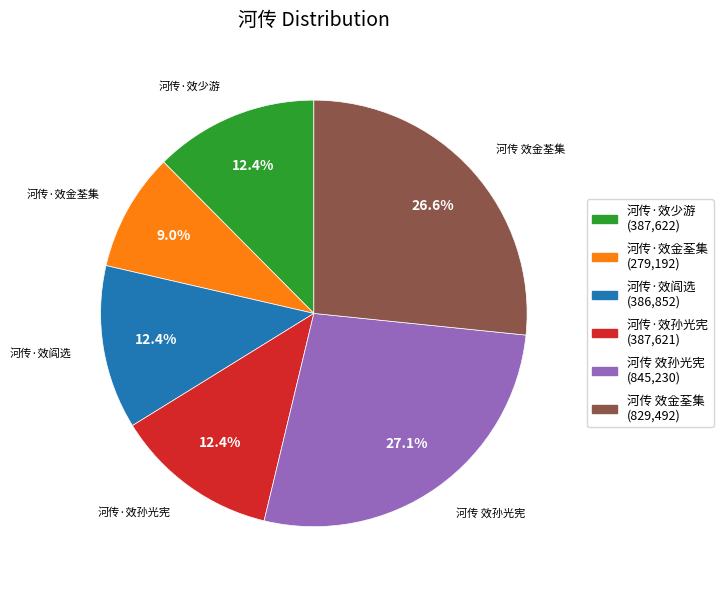

Combined, do 河传·效孙光宪 and 河传·效金荃集 account for over 50%?

No